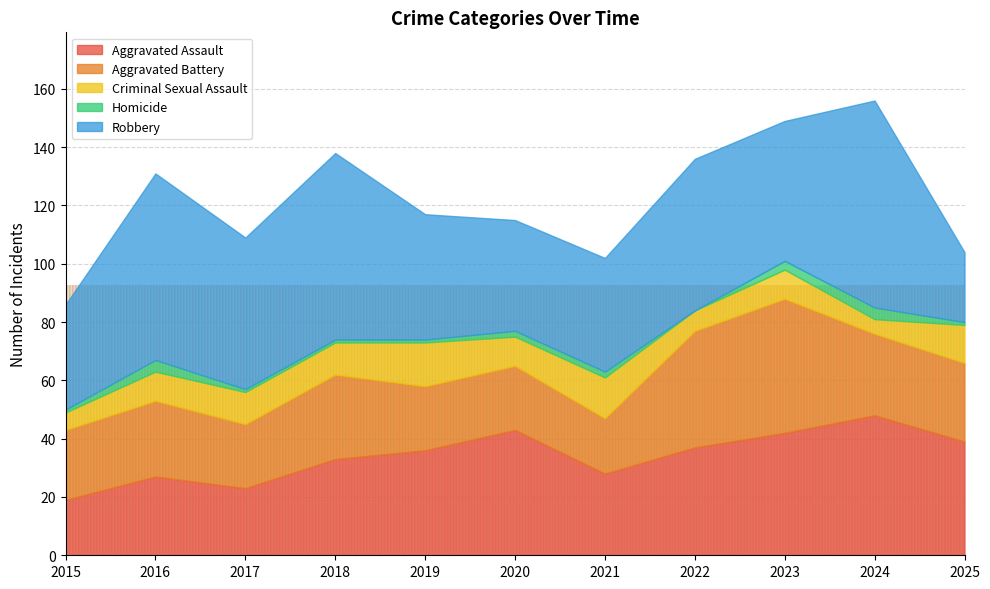

The value of Robbery at 2018 is 28. True or false?

False